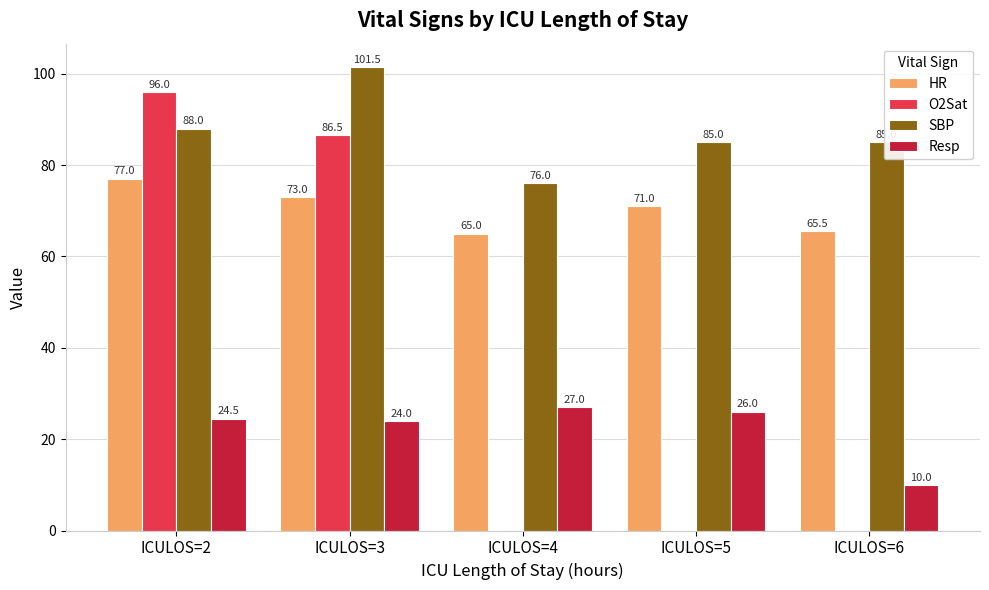

What is the value of the Resp bar at the 3rd from the left?

27.0